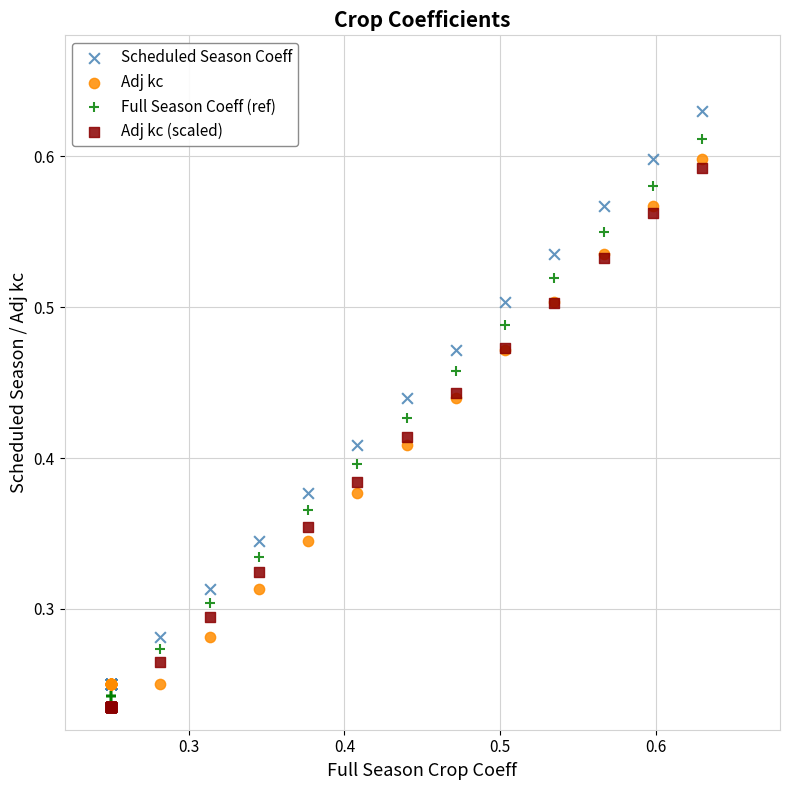

Which series has the largest Y range (max minus min)?

Scheduled Season Coeff